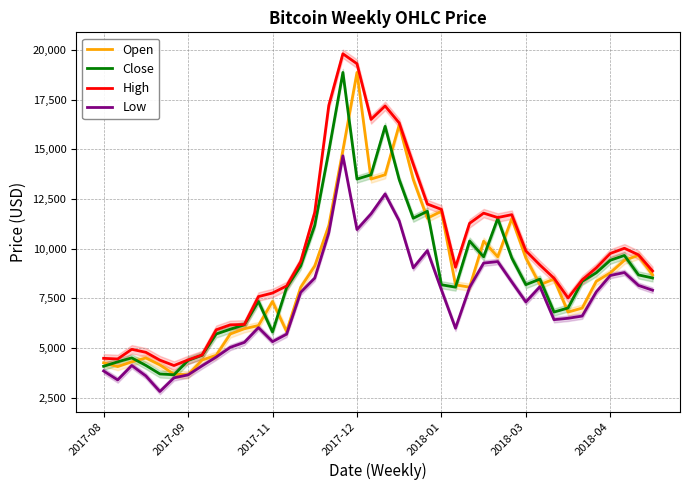

Is it true that Low equals 6430.0 at 32?

True